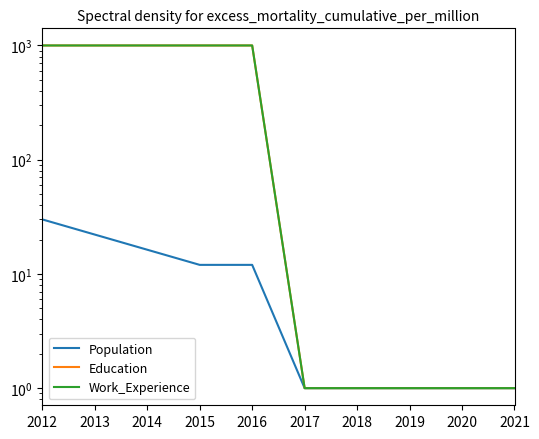

Is the value of Work_Experience at 2015 greater than the value of Education at 2018?

Yes